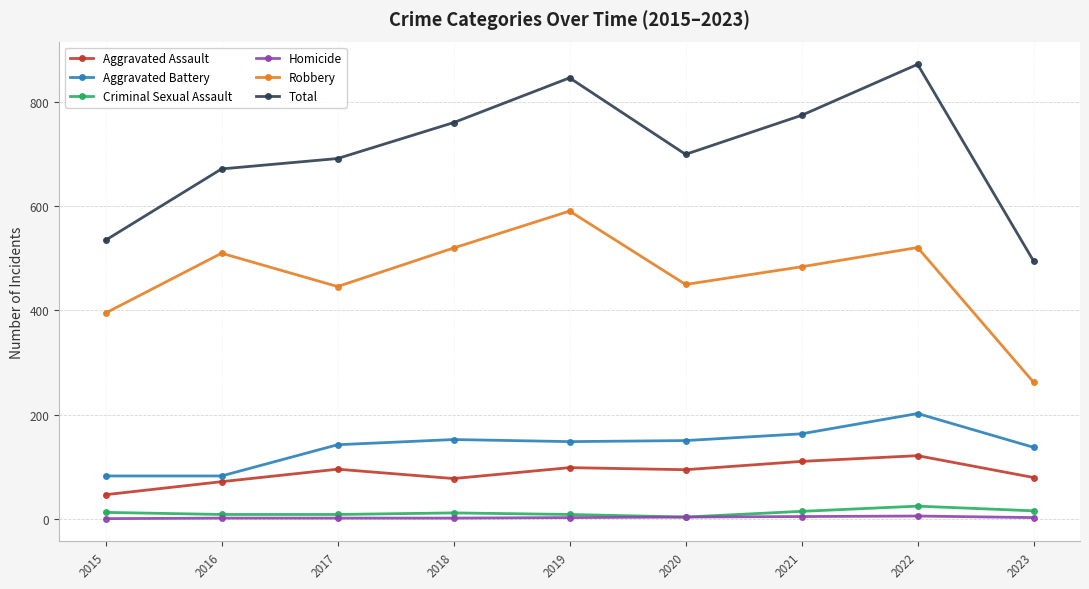

Which series has the largest range (max minus min)?

Total